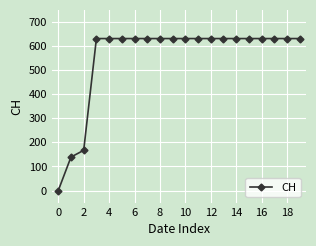

What is the sum of all values?

11033